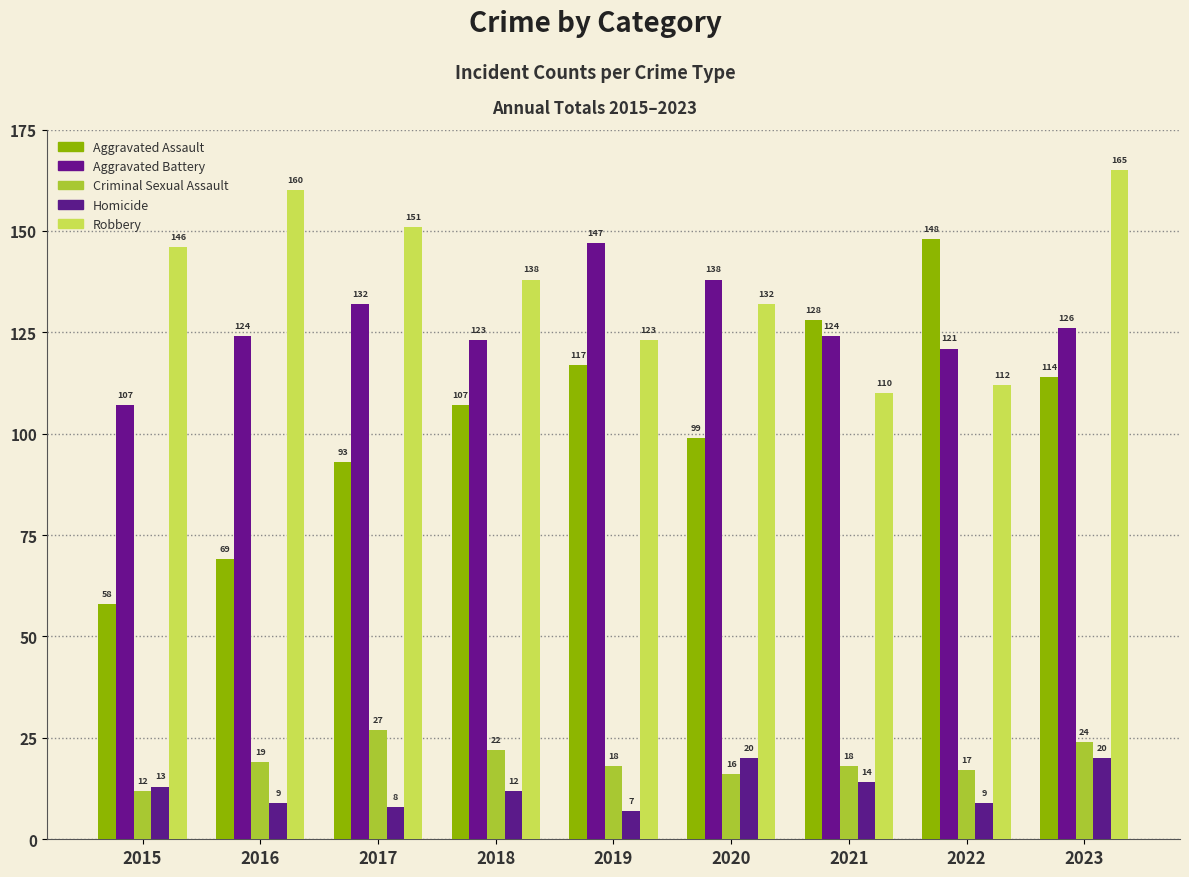

Between 2023 and 2015, which is larger?

2023